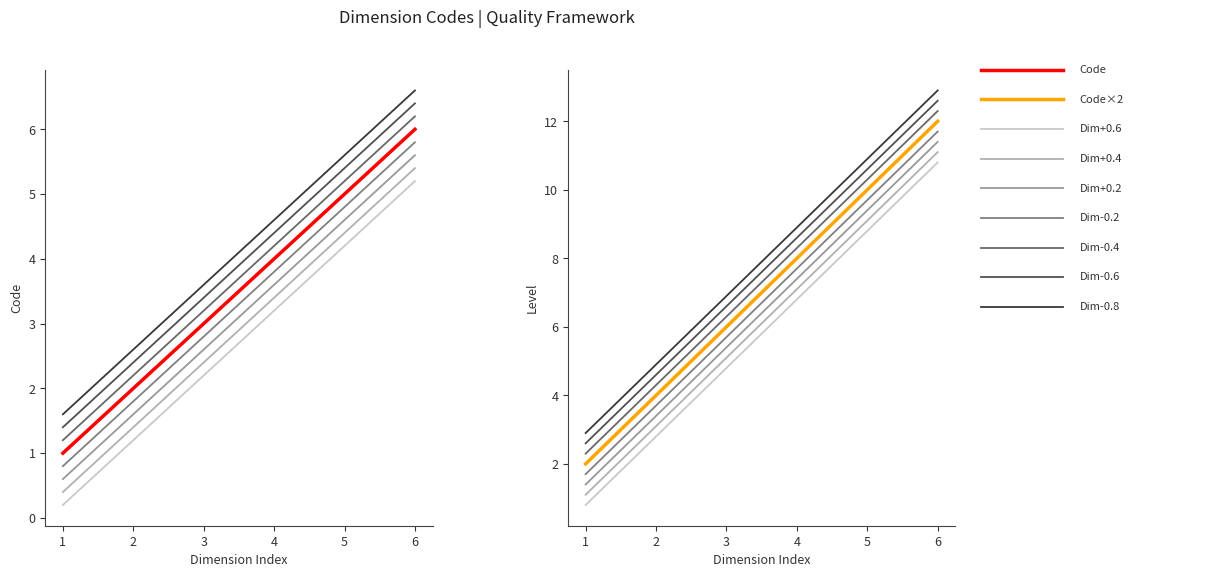

How many categories are shown in the chart?

6